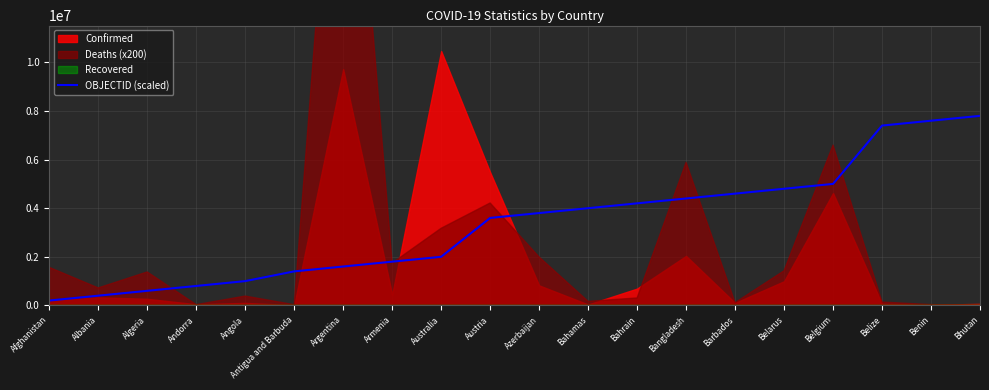

What is the maximum value for OBJECTID (scaled)?

7800000